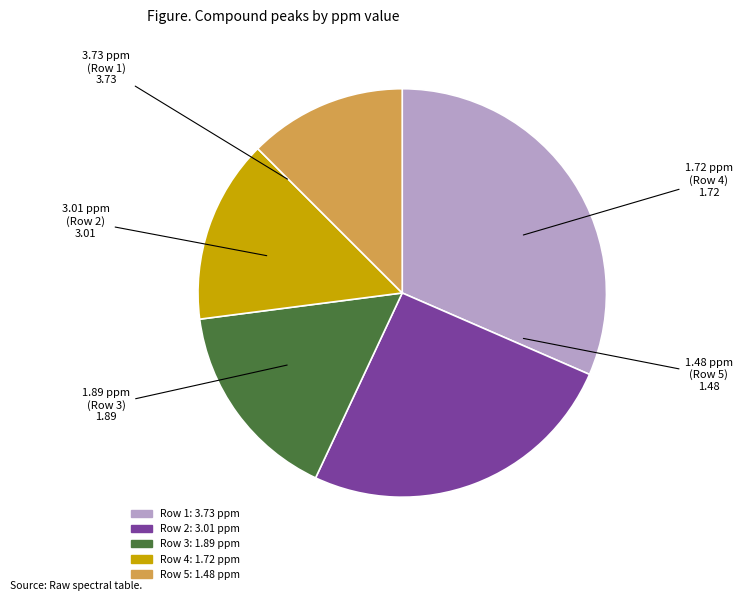

Is there any slice that represents more than half of the pie?

No